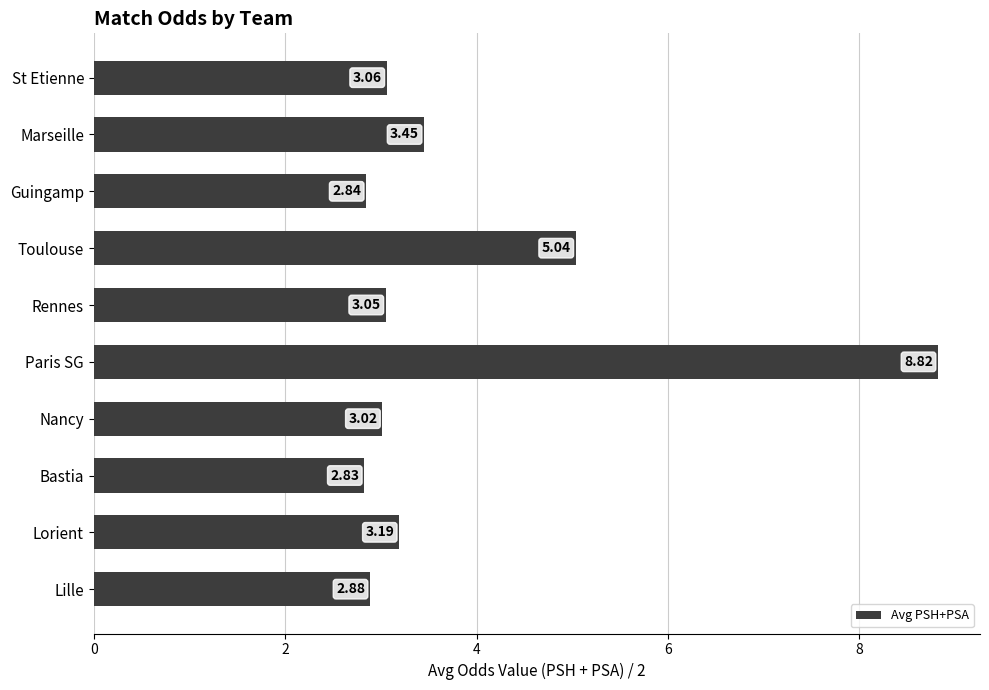

List the labels in order of value, smallest first.

Bastia, Guingamp, Lille, Nancy, Rennes, St Etienne, Lorient, Marseille, Toulouse, Paris SG